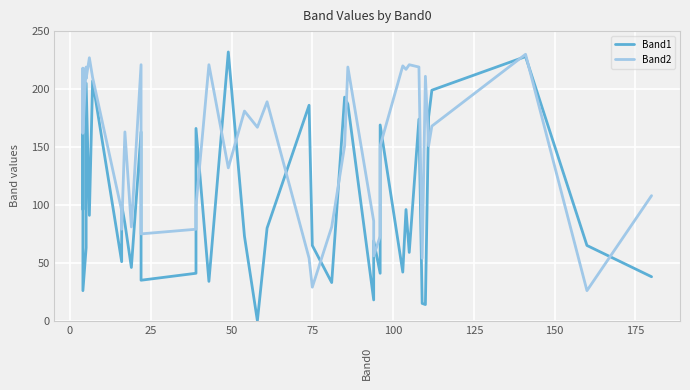

What is the value of the Band1 point at the 39th from the left?

65